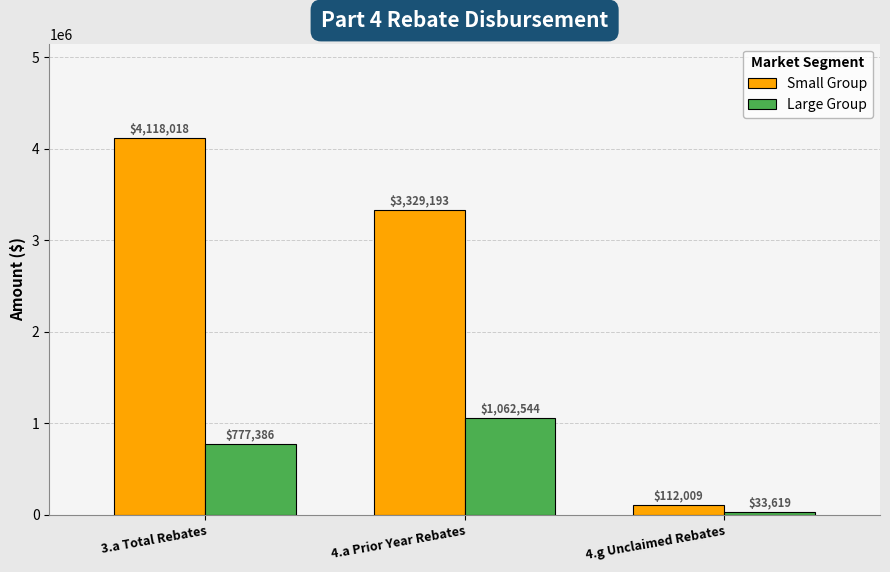

At which category does the chart reach its peak across all series?

3.a Total Rebates